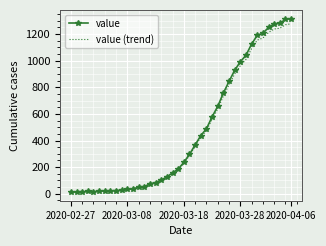

What is the greatest value displayed?

1317.0